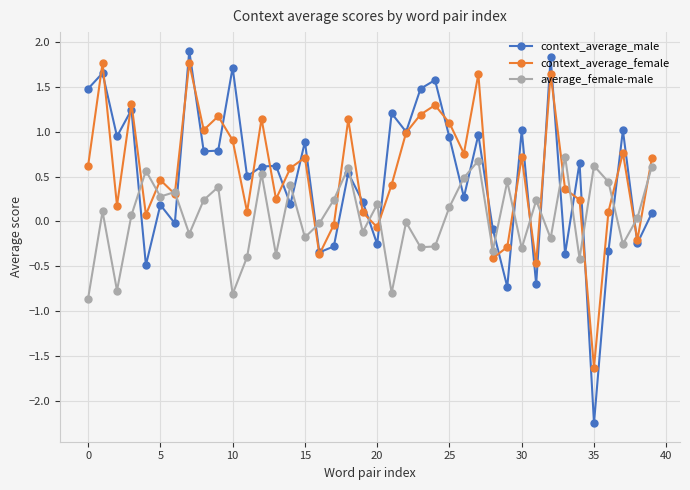

What is the greatest value displayed?

1.9